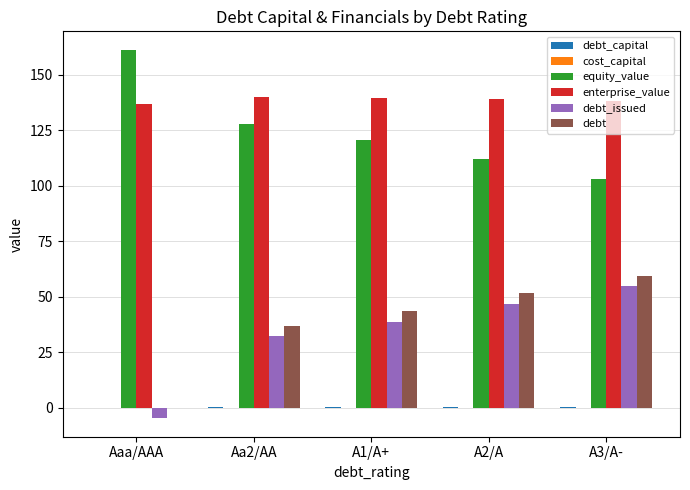

How many distinct data groups are displayed?

6